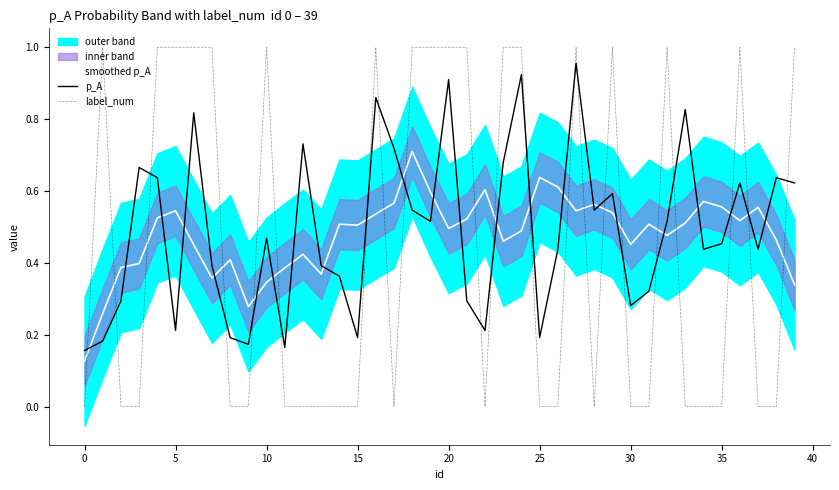

Rank the series by their maximum value, from lowest to highest.

smoothed p_A, p_A, label_num